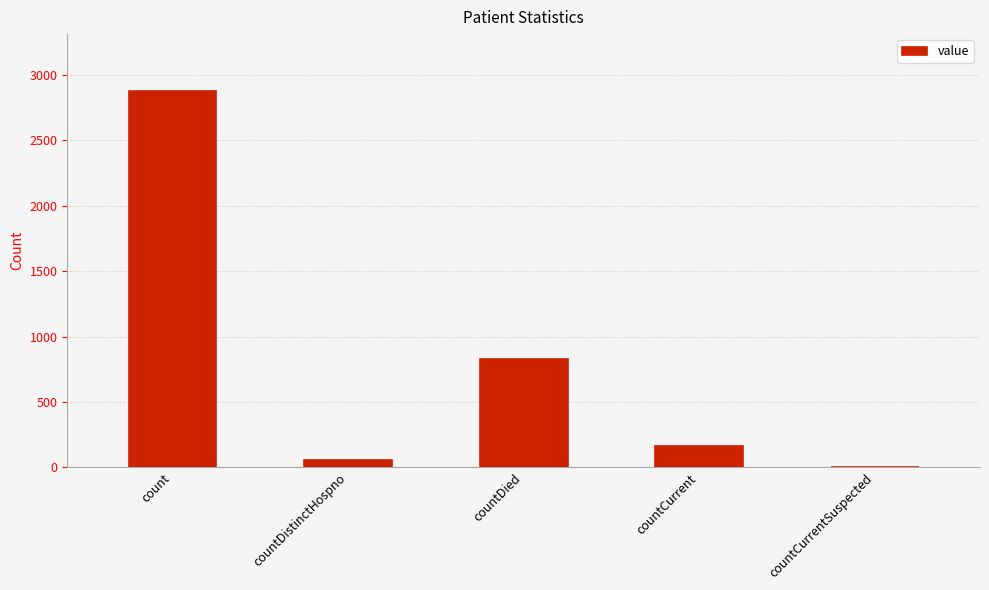

At which label is the value closest to 1440?

countDied